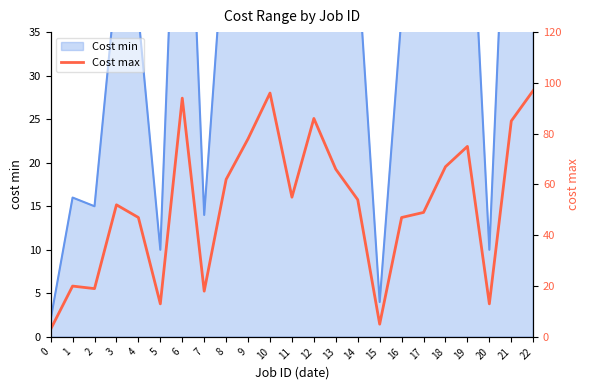

What is the sum of the values at 13 and 6?

160